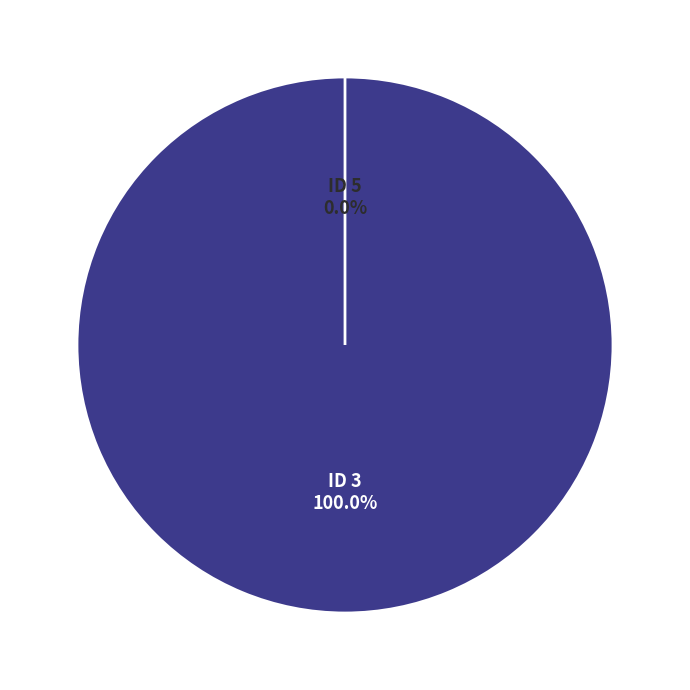

Which category has the smallest portion of the pie?

5